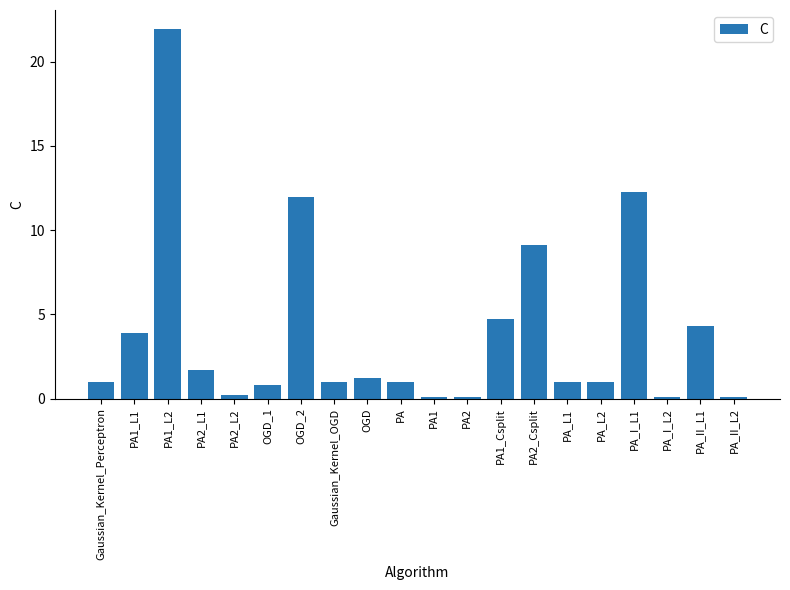

What is the change in value from OGD to PA_II_L1?

+3.1